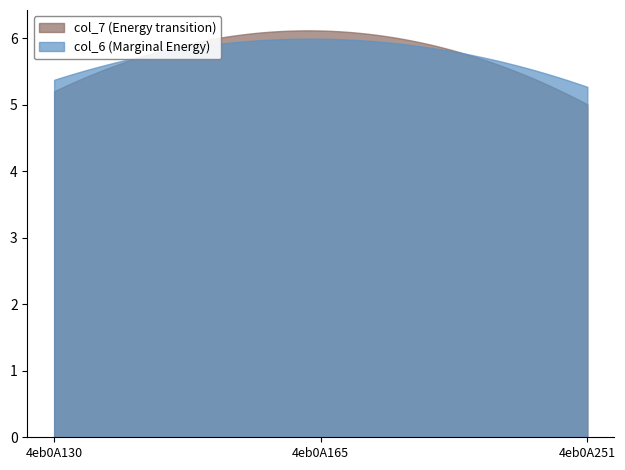

Where is col_7 nearest to the value 5?

4eb0A251